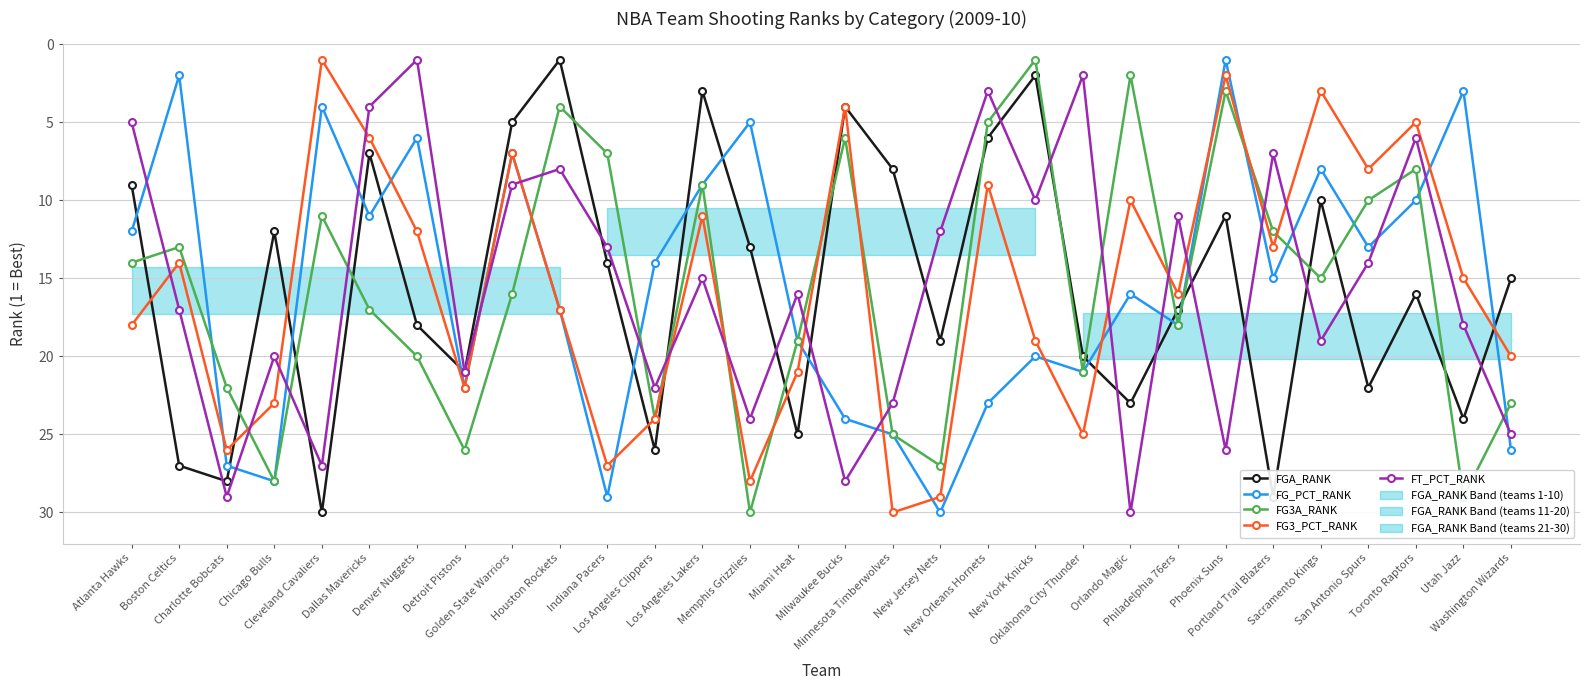

What is the smallest value displayed?

1